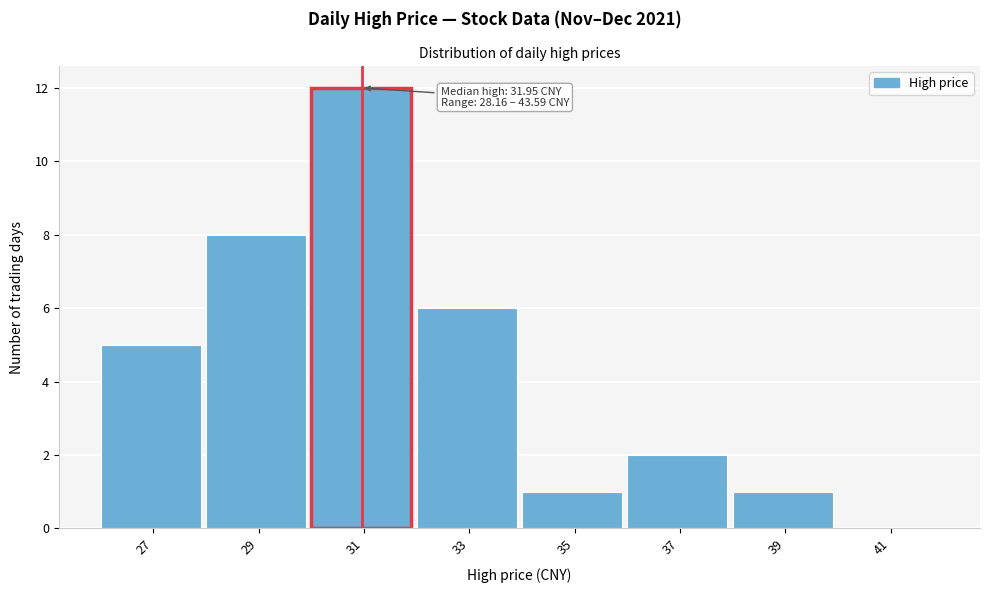

Reading right to left, list all the values displayed in this chart.

41=0	39=1	37=2	35=1	33=6	31=12	29=8	27=5